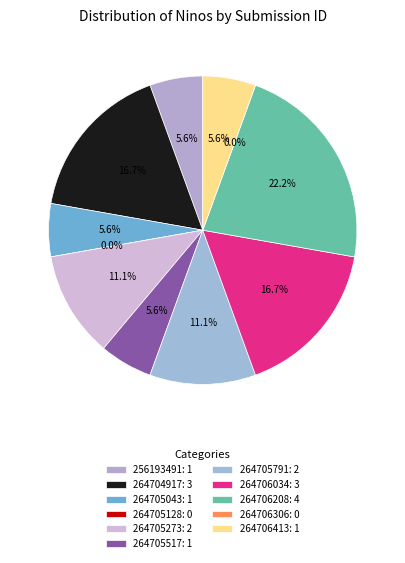

What is the smallest slice in the pie chart?

264705128